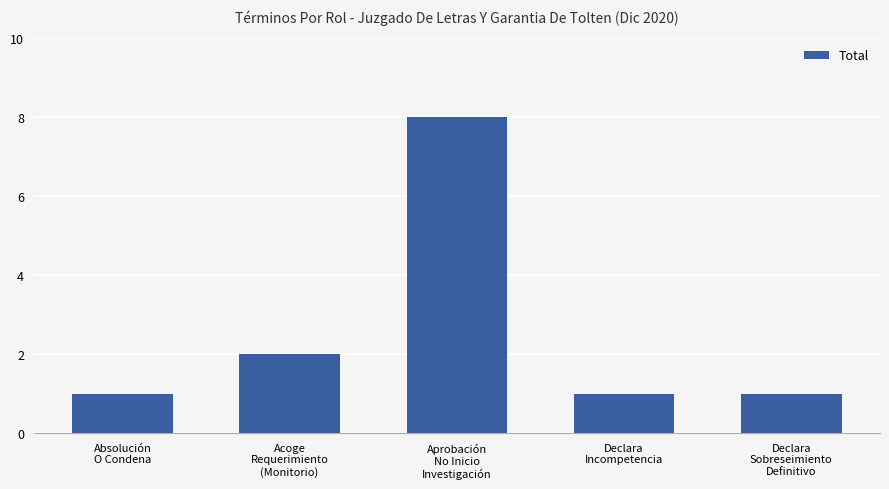

What is the maximum value shown in the chart?

8